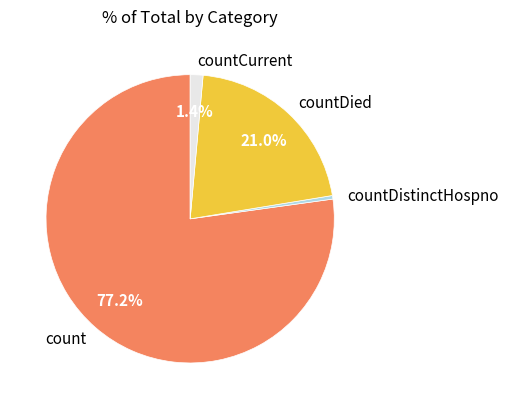

To the nearest percent, what portion does count represent?

77%